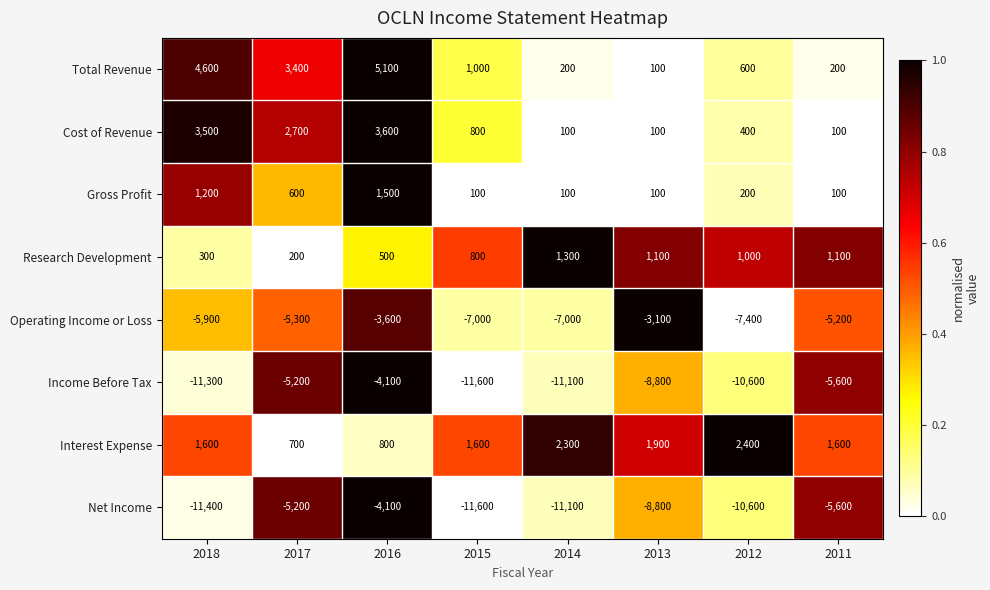

At which label is Total Revenue closest to 2600?

2017